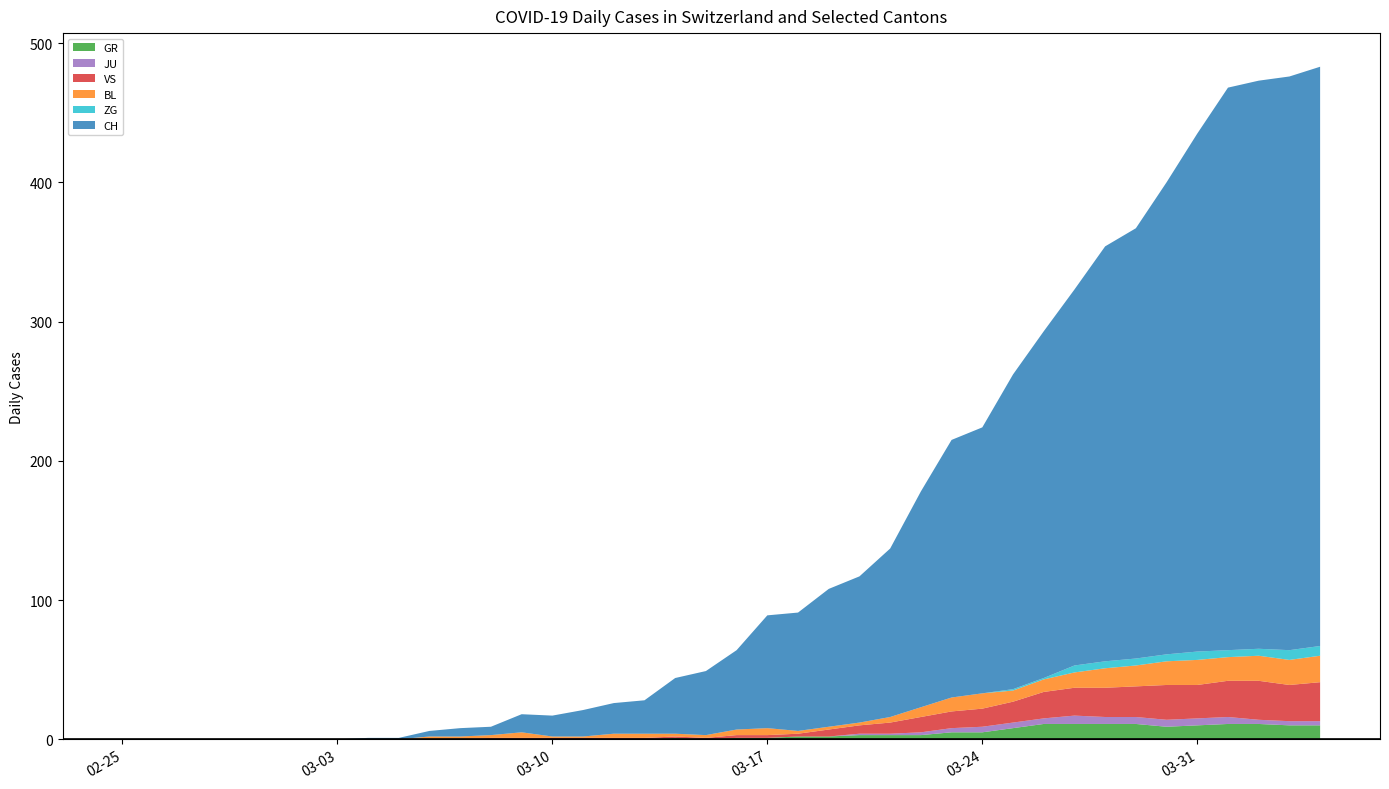

Reading right to left, extract all data points from this chart.

CH: 39=416	38=412	37=408	36=404	35=372	34=339	33=309	32=298	31=270	30=249	29=226	28=191	27=185	26=155	25=121	24=105	23=99	22=85	21=81	20=57	19=46	18=40	17=24	16=22	15=19	14=15	13=13	12=6	11=6	10=4	9=1	8=1	7=0	6=0	5=0	4=0	3=0	2=0	1=0	0=0
GR: 39=10	38=10	37=11	36=11	35=10	34=9	33=11	32=11	31=11	30=11	29=8	28=5	27=5	26=3	25=3	24=3	23=2	22=2	21=1	20=1	19=0	18=1	17=0	16=0	15=0	14=0	13=0	12=0	11=0	10=0	9=0	8=0	7=0	6=0	5=0	4=0	3=0	2=0	1=0	0=0
JU: 39=3	38=3	37=3	36=5	35=5	34=5	33=5	32=5	31=6	30=4	29=4	28=4	27=3	26=2	25=1	24=1	23=0	22=0	21=0	20=0	19=0	18=0	17=0	16=0	15=0	14=0	13=0	12=0	11=0	10=0	9=0	8=0	7=0	6=0	5=0	4=0	3=0	2=0	1=0	0=0
VS: 39=28	38=26	37=28	36=26	35=24	34=25	33=22	32=21	31=20	30=19	29=15	28=13	27=12	26=11	25=8	24=6	23=5	22=2	21=2	20=2	19=1	18=1	17=1	16=1	15=1	14=1	13=1	12=1	11=0	10=0	9=0	8=0	7=0	6=0	5=0	4=0	3=0	2=0	1=0	0=0
BL: 39=19	38=18	37=18	36=17	35=18	34=17	33=15	32=14	31=11	30=9	29=8	28=11	27=10	26=7	25=4	24=2	23=2	22=2	21=5	20=4	19=2	18=2	17=3	16=3	15=1	14=1	13=4	12=2	11=2	10=2	9=0	8=0	7=0	6=0	5=0	4=0	3=0	2=0	1=0	0=0
ZG: 39=7	38=7	37=5	36=5	35=6	34=5	33=5	32=5	31=5	30=1	29=1	28=0	27=0	26=0	25=0	24=0	23=0	22=0	21=0	20=0	19=0	18=0	17=0	16=0	15=0	14=0	13=0	12=0	11=0	10=0	9=0	8=0	7=0	6=0	5=0	4=0	3=0	2=0	1=0	0=0